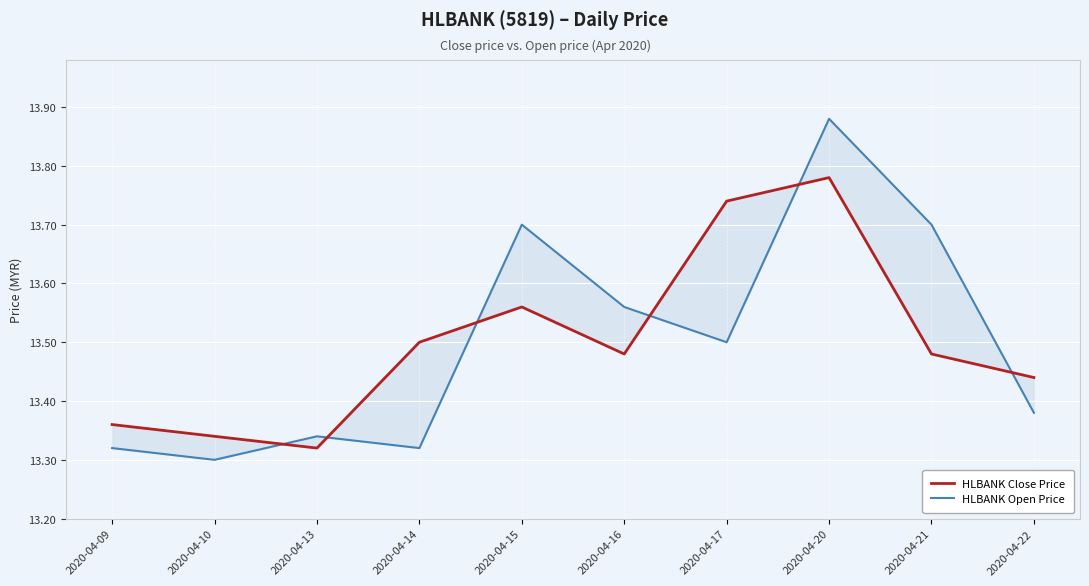

Which has a higher value, 2020-04-16 or 2020-04-09?

2020-04-16